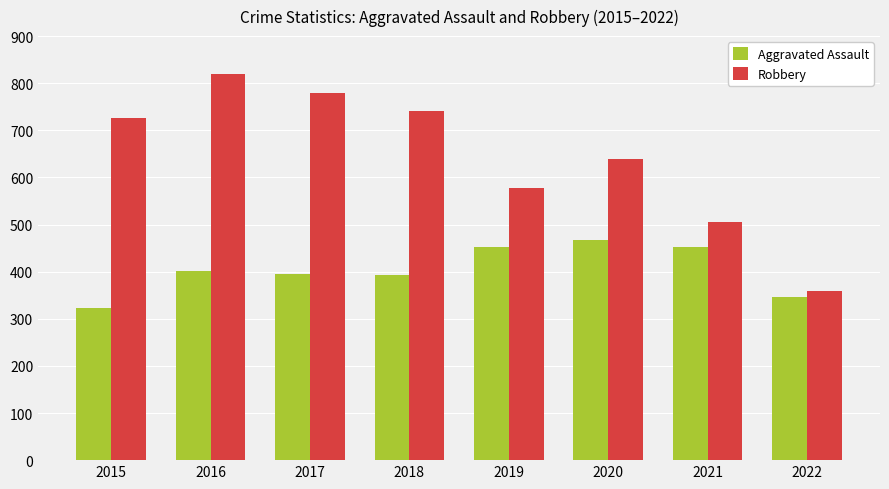

At which category is the sum across all series the highest?

2016